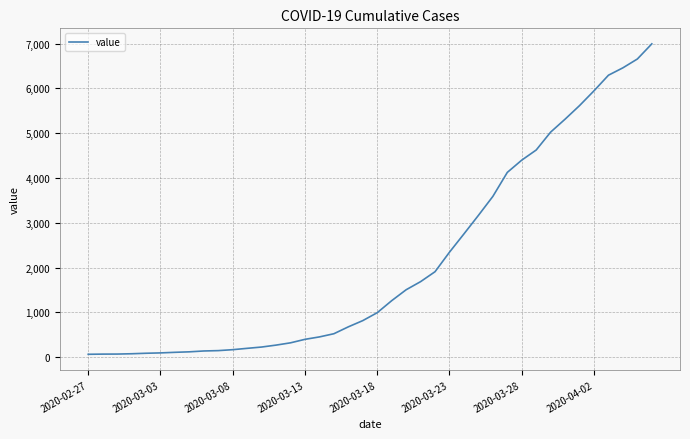

What is the maximum value shown in the chart?

6995